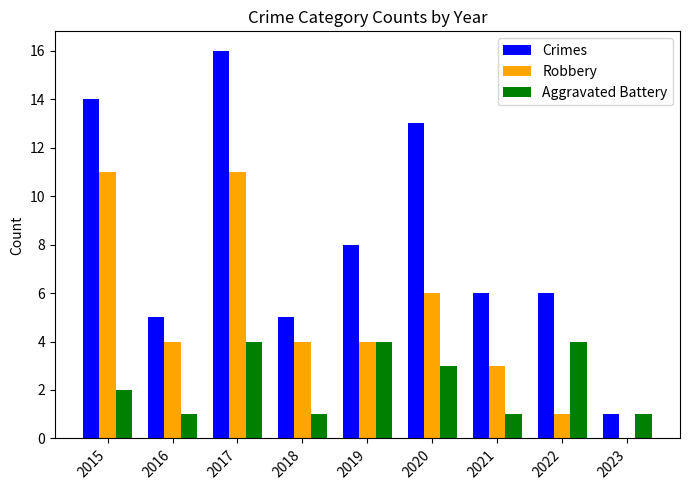

Which series changed the most between 2015 and 2019?

Robbery